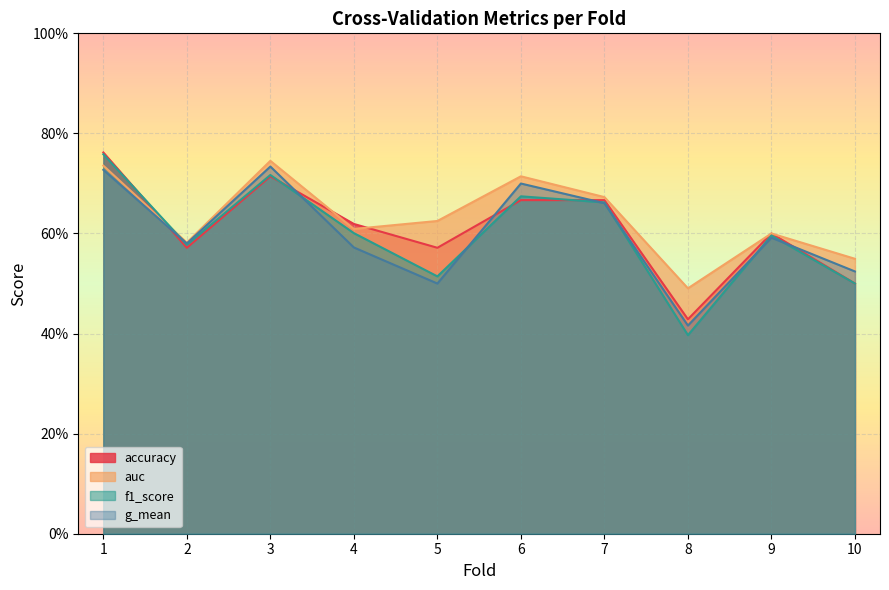

What is the average value of the auc series?

0.6